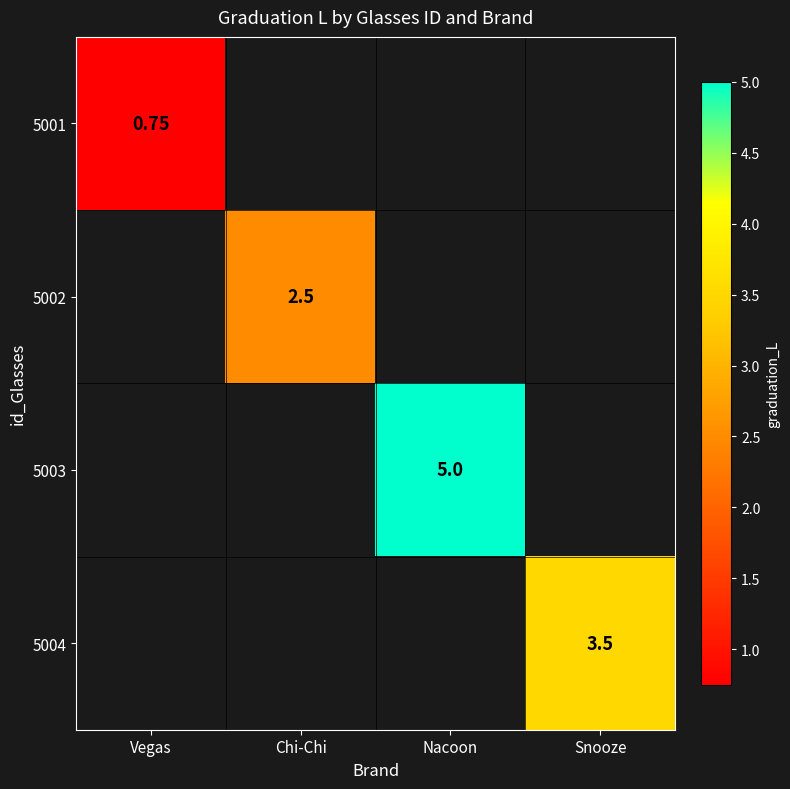

What is the lowest value of the 5001 series?

0.8